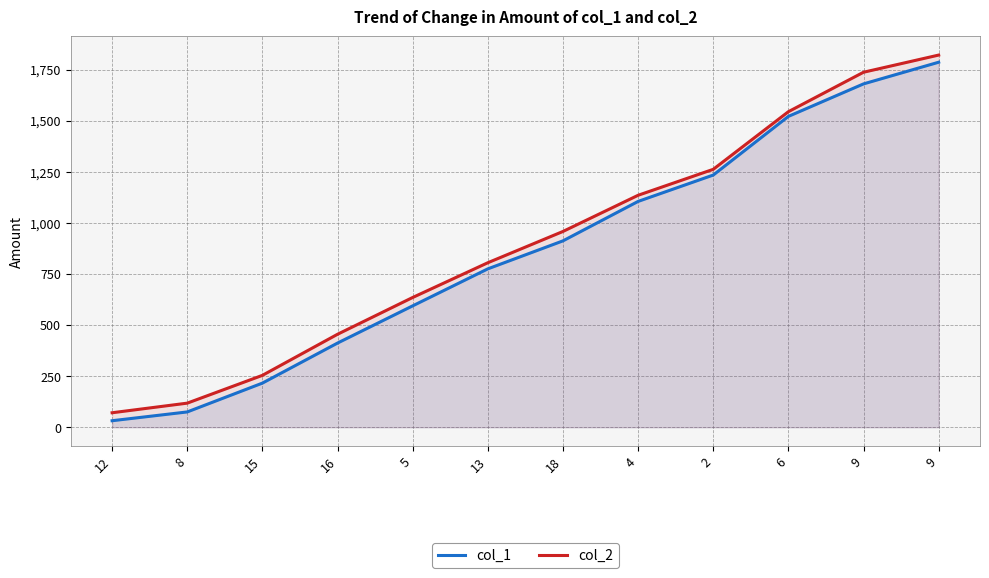

Where does the col_2 series first go above 958?

4